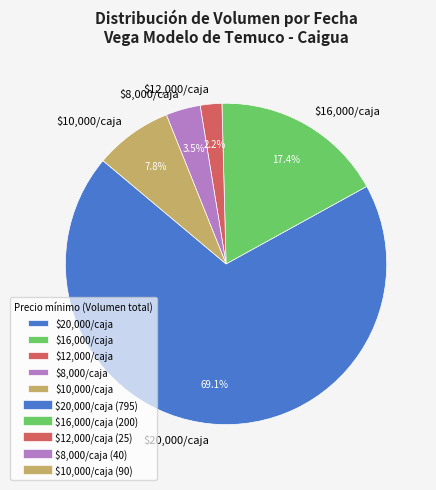

Rank the categories by value from lowest to highest.

$12,000/caja, $8,000/caja, $10,000/caja, $16,000/caja, $20,000/caja